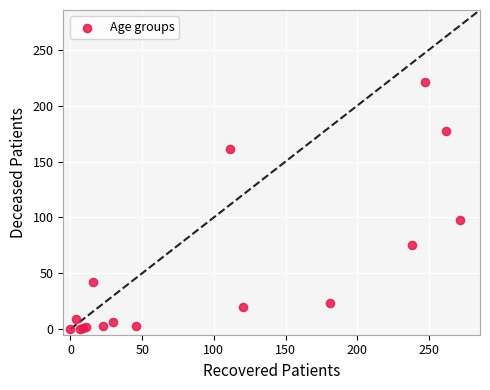

What Y value in the scatter plot is closest to 110?

98